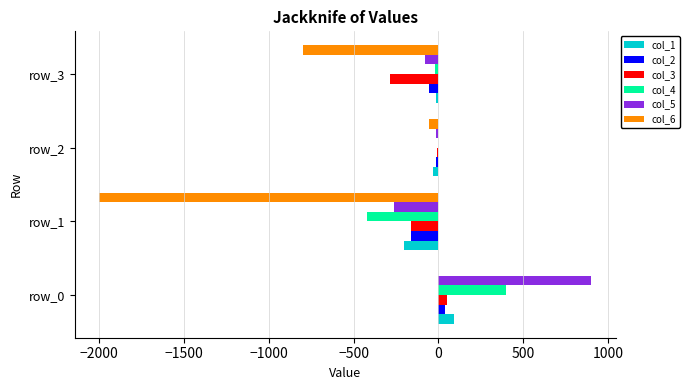

At which label does col_4 reach its peak?

row_0